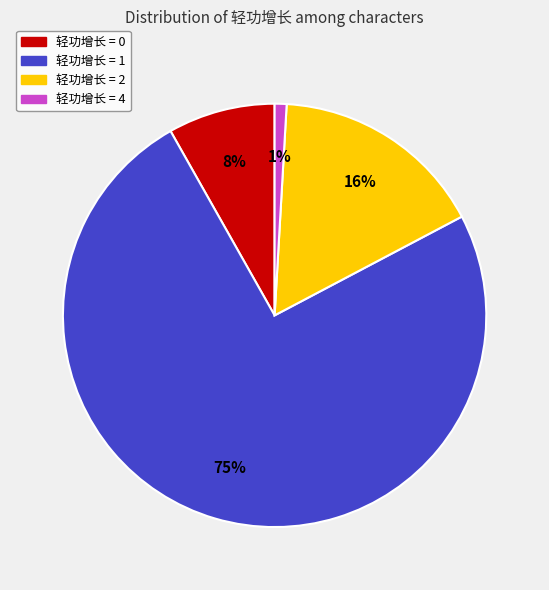

Is there a majority slice in this chart?

Yes